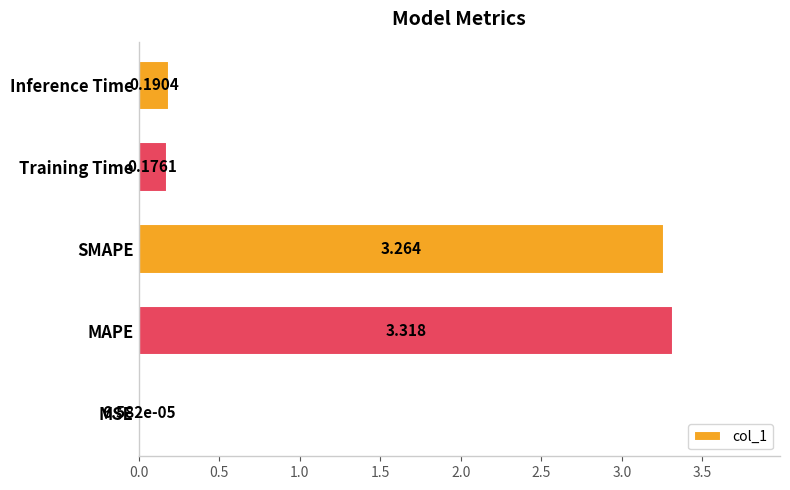

Which label corresponds to the largest value in the chart?

MAPE